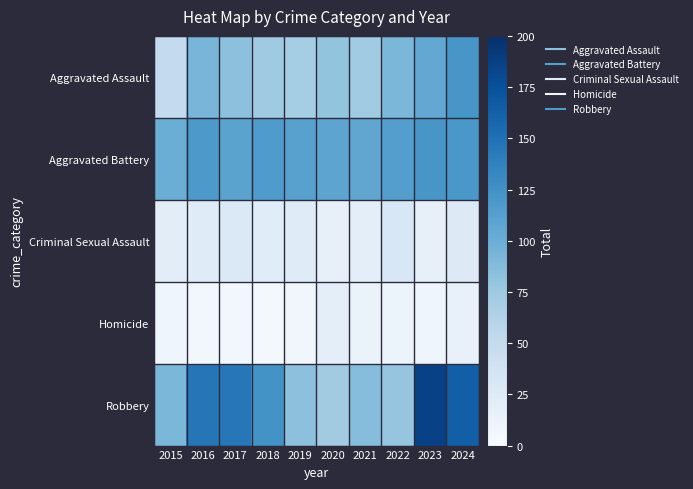

What is the total value across all series at 2016?

387